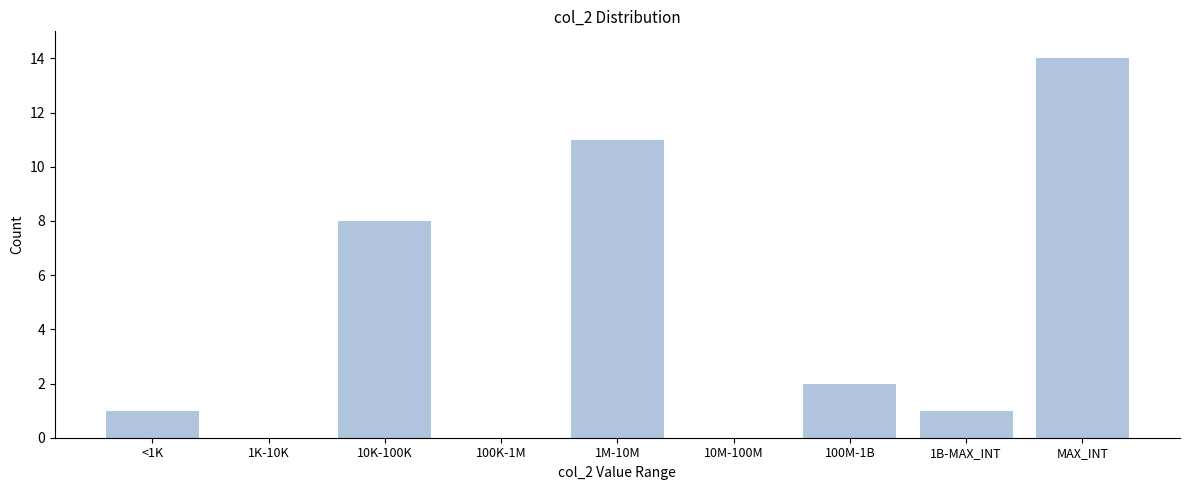

Reading left to right, what are all the values shown in this chart?

<1K=1	1K-10K=0	10K-100K=8	100K-1M=0	1M-10M=11	10M-100M=0	100M-1B=2	1B-MAX_INT=1	MAX_INT=14